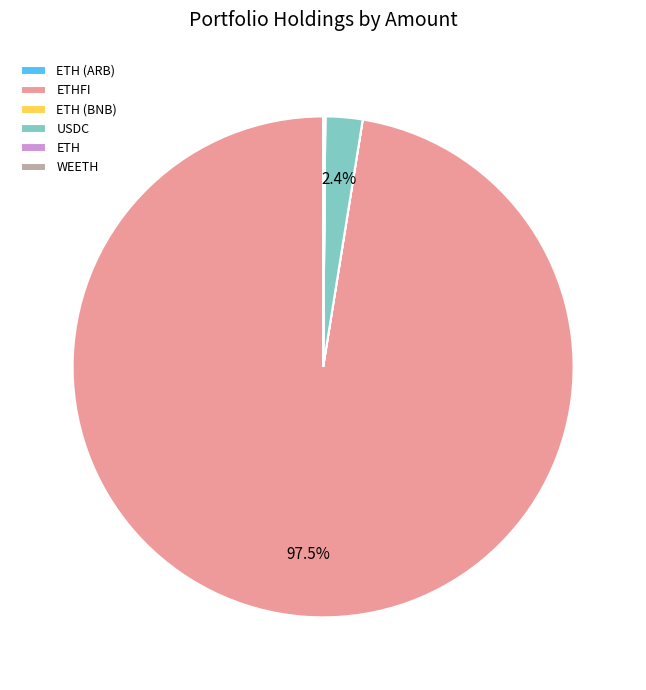

Is USDC the majority of the pie?

No